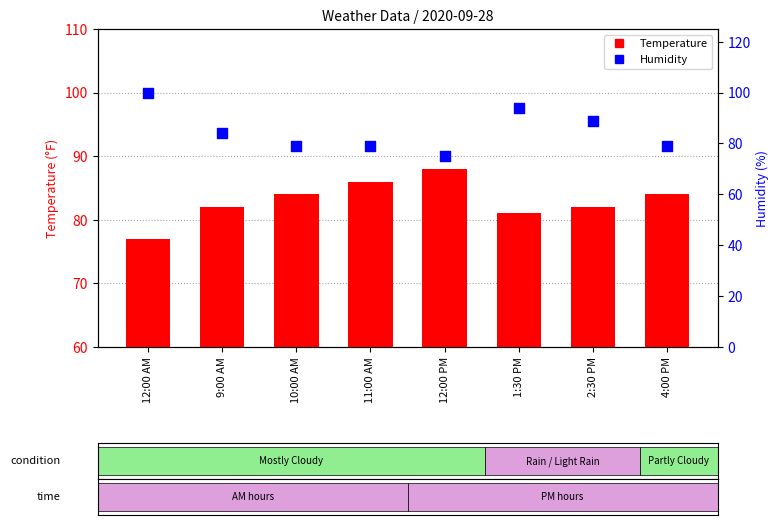

At how many categories does at least one series exceed 86?

4